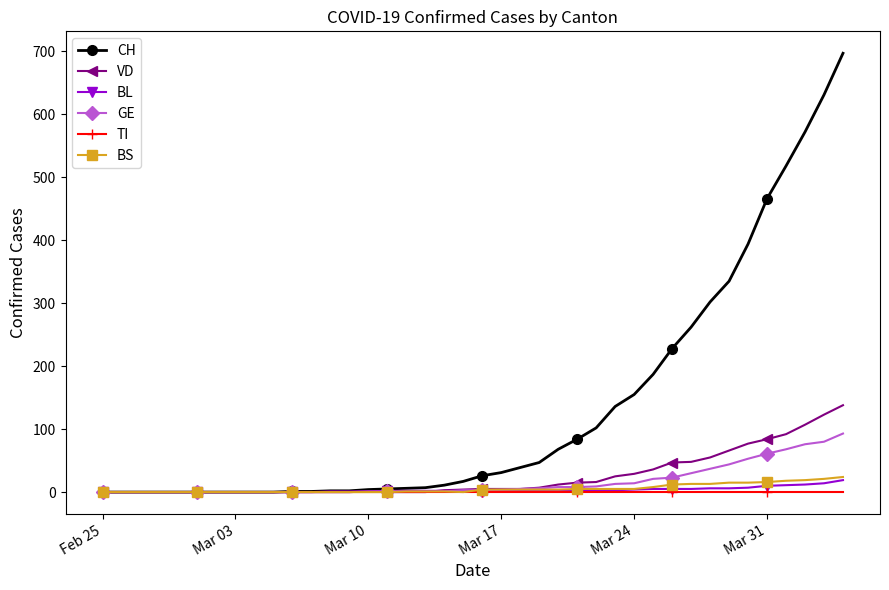

What is the difference between the maximum and minimum values in the BL series?

19